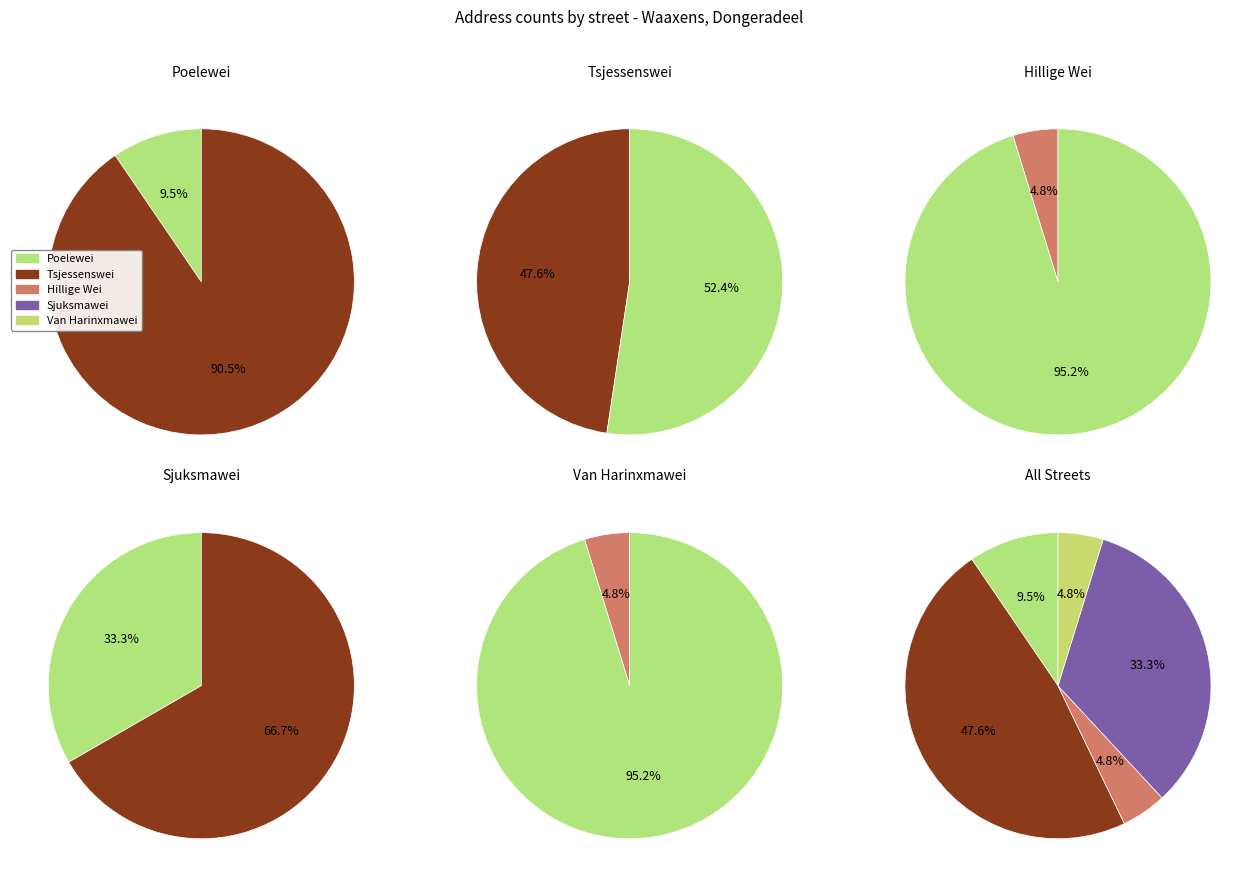

Rank the categories by value from highest to lowest.

Tsjessenswei, Sjuksmawei, Poelewei, Hillige Wei, Van Harinxmawei